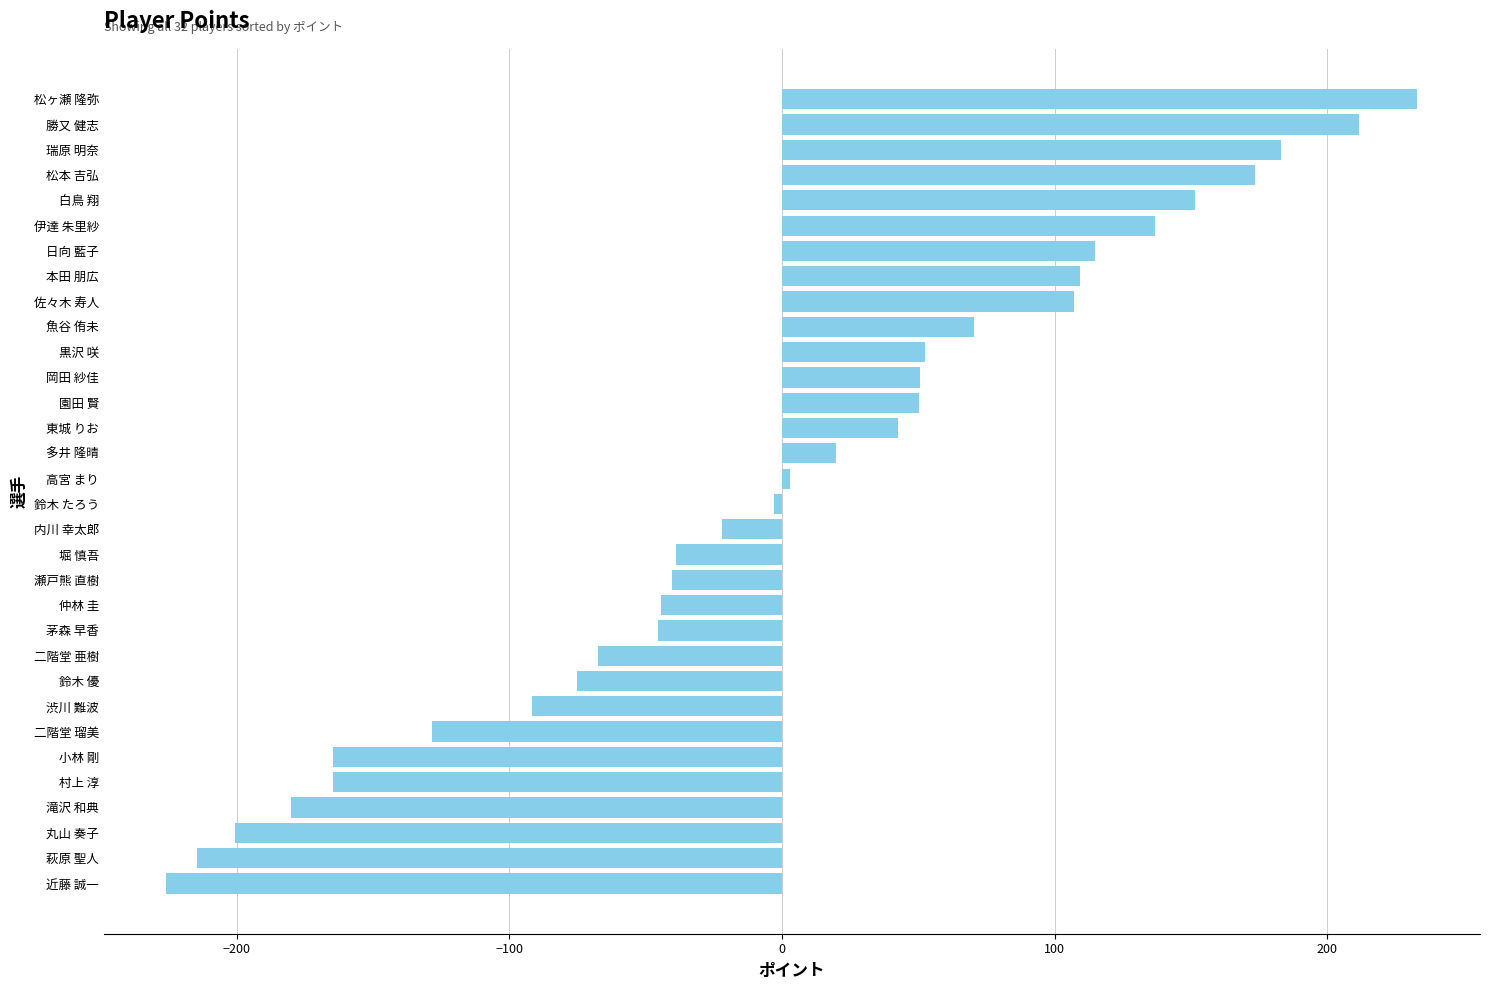

Read the value at 白鳥 翔.

151.3